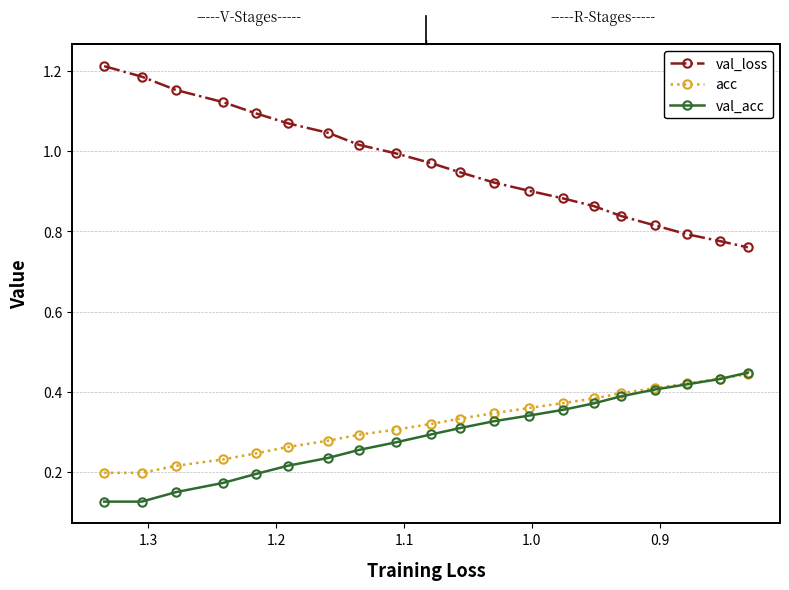

What is the difference between the second highest and minimum values in the val_loss series?

0.4